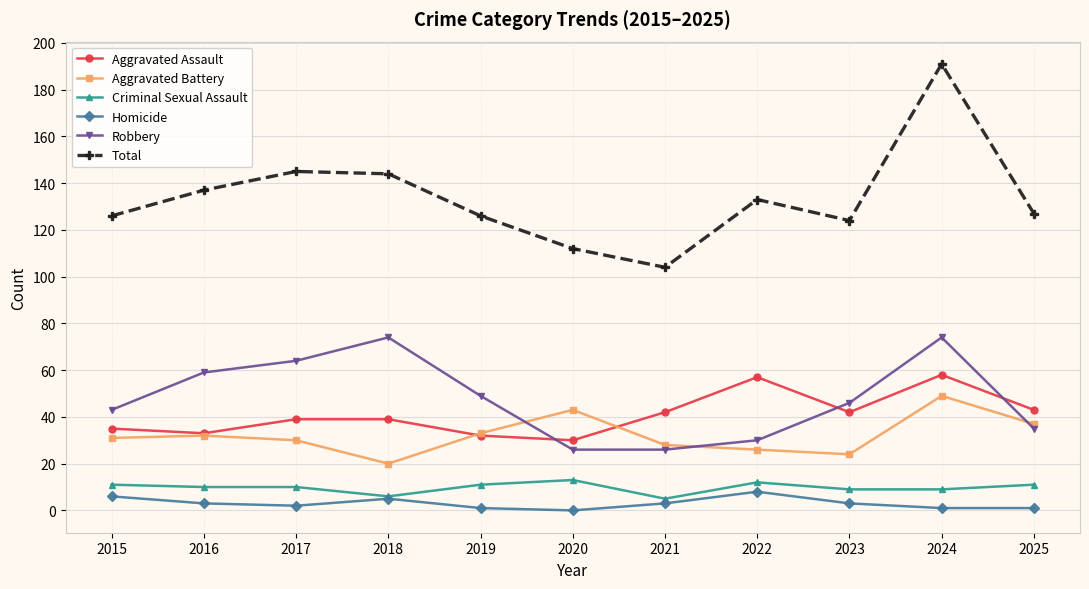

Between 2018 and 2021, which series saw the biggest shift?

Robbery